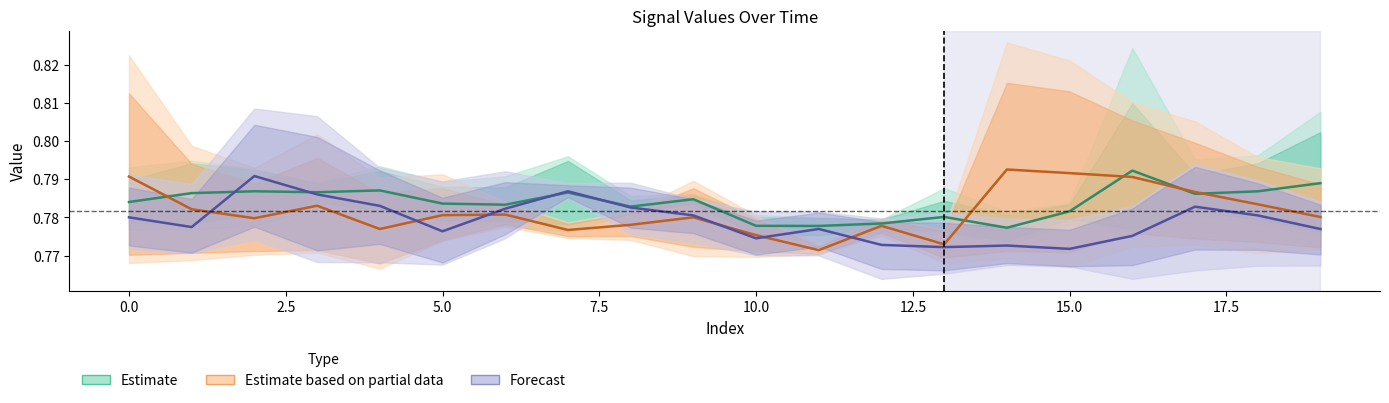

How many lines are shown in the chart?

3